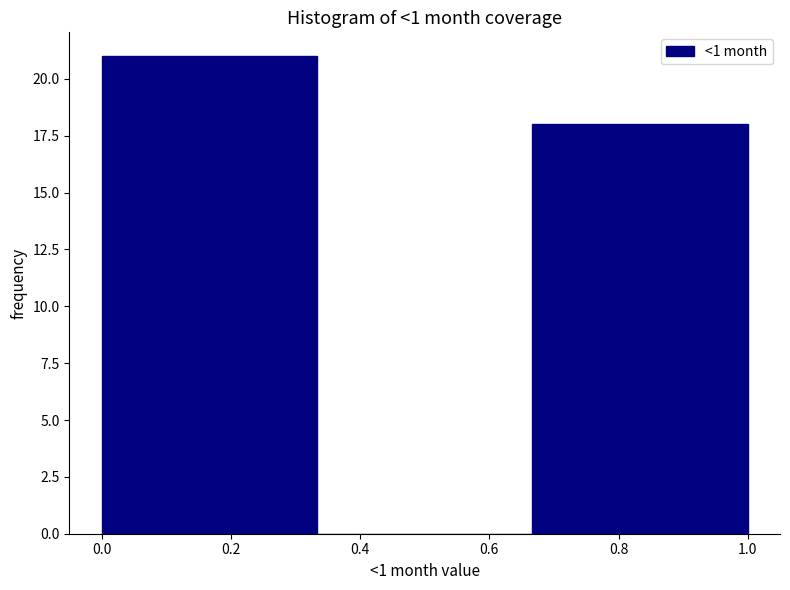

Over which range of the x-axis is the bar tallest?

0.00 to 0.34